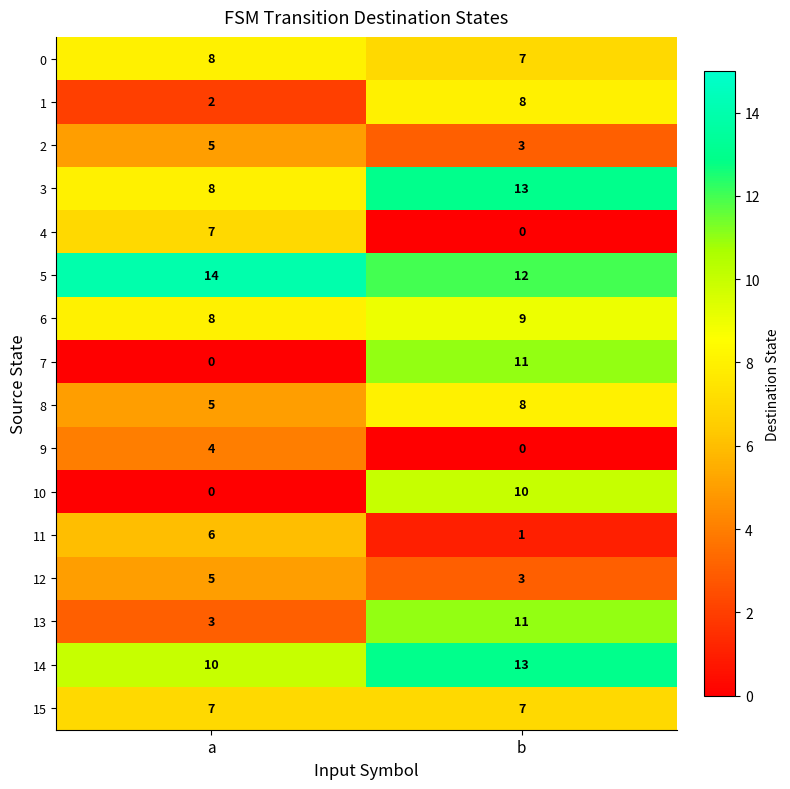

What is the lowest value of the 6 series?

8